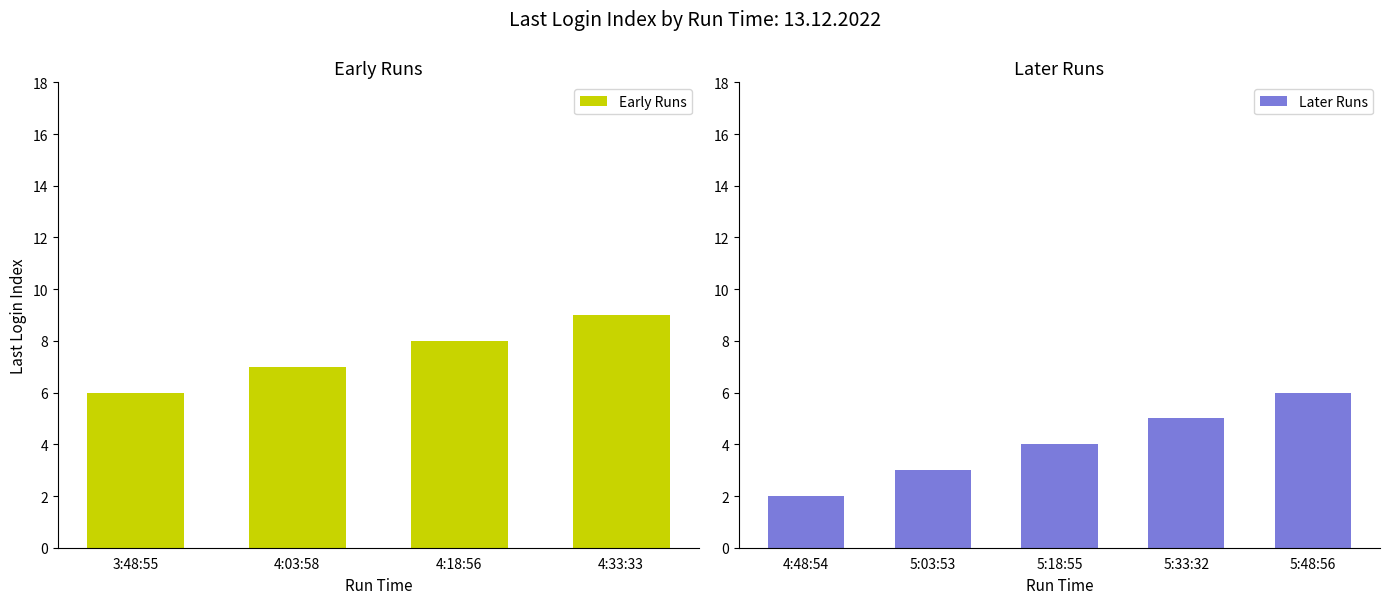

Approximately how many times larger is the value at 4:18:56 compared to 3:48:55?

1.3